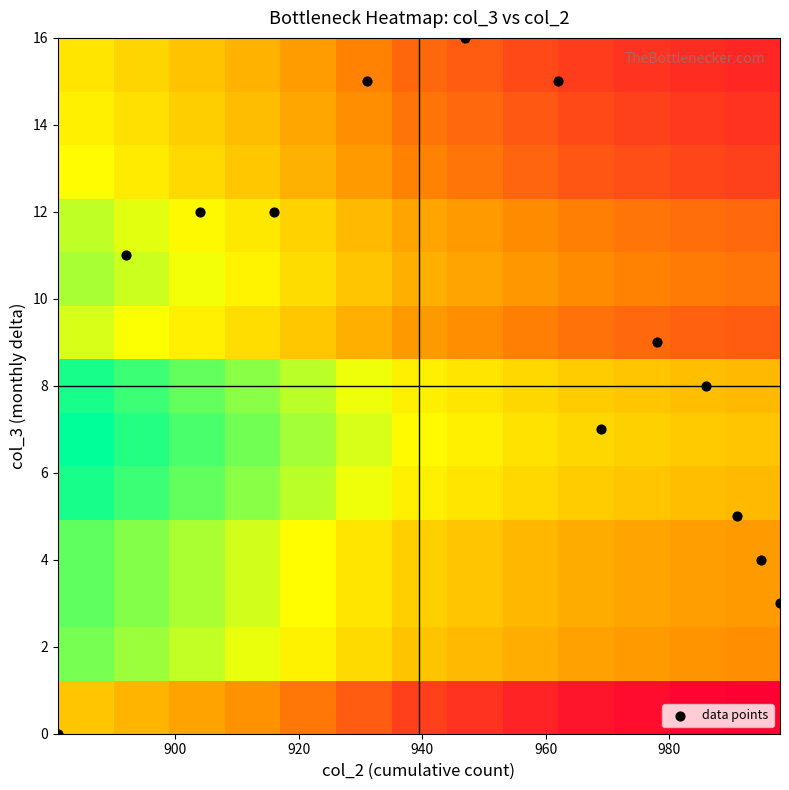

Count the number of categories in the chart.

13